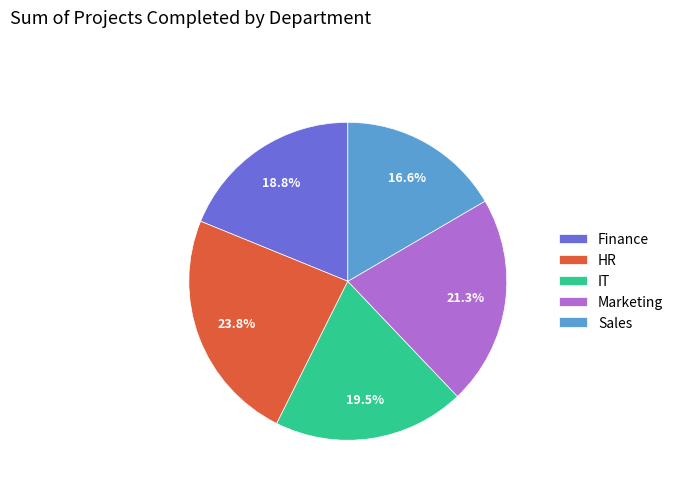

Count the number of slices in the pie.

5